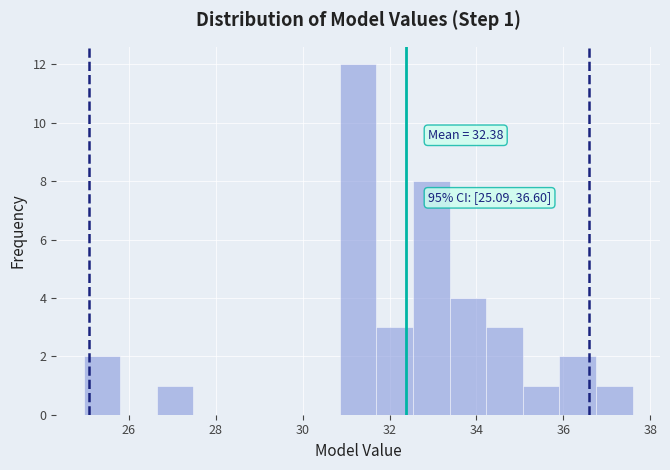

Which range on the x-axis has the tallest bar?

30.8 to 31.6